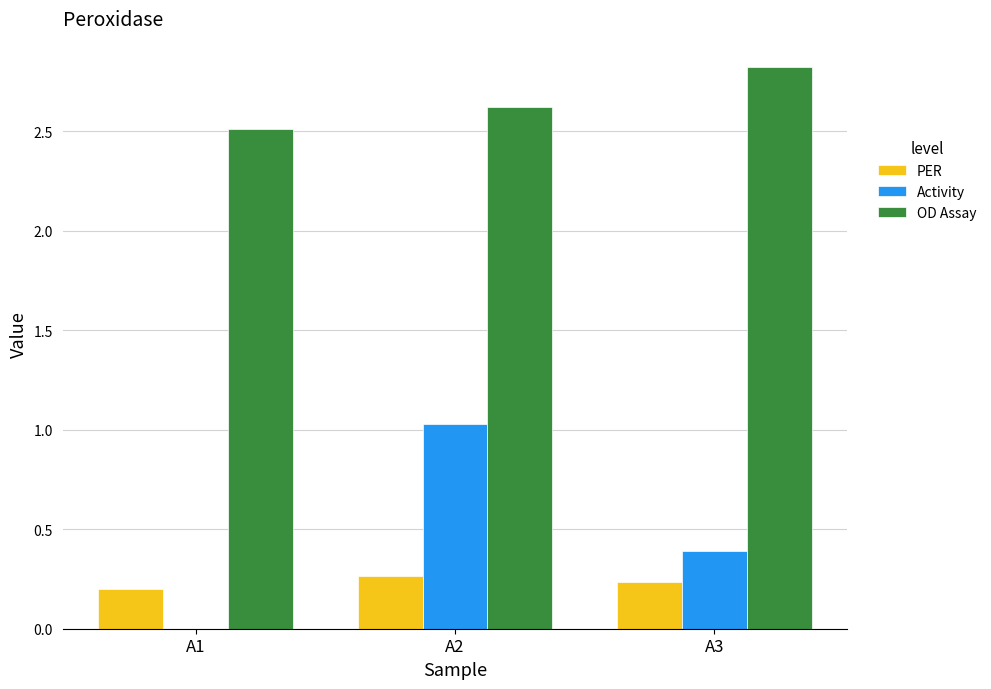

What value does the Activity series have at A3?

0.4